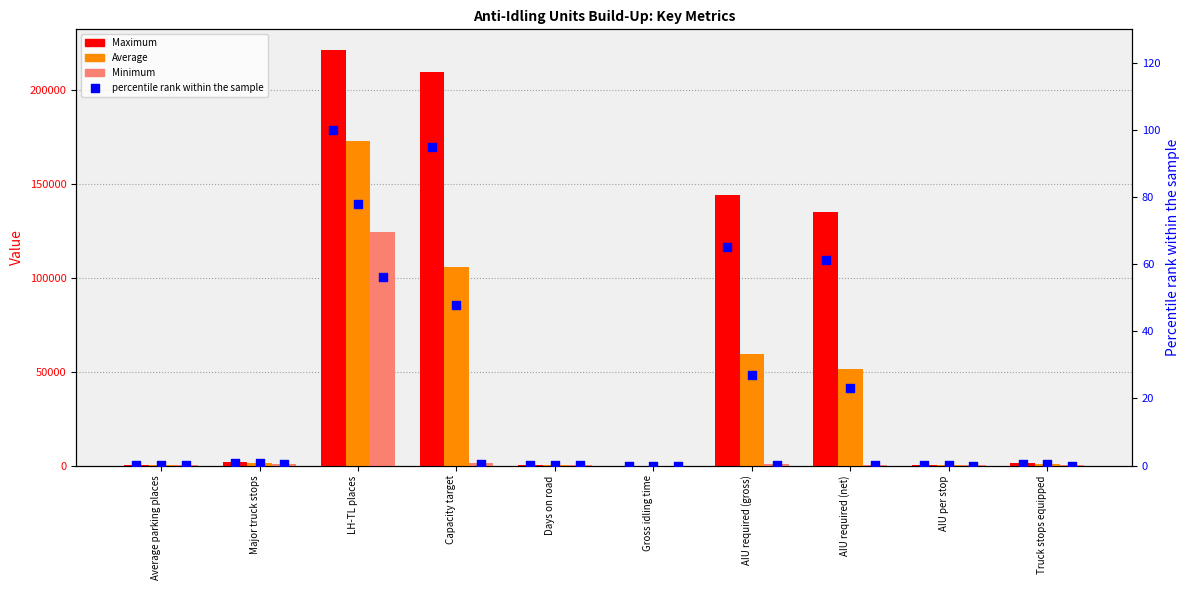

Which series contains the highest Y value?

Maximum